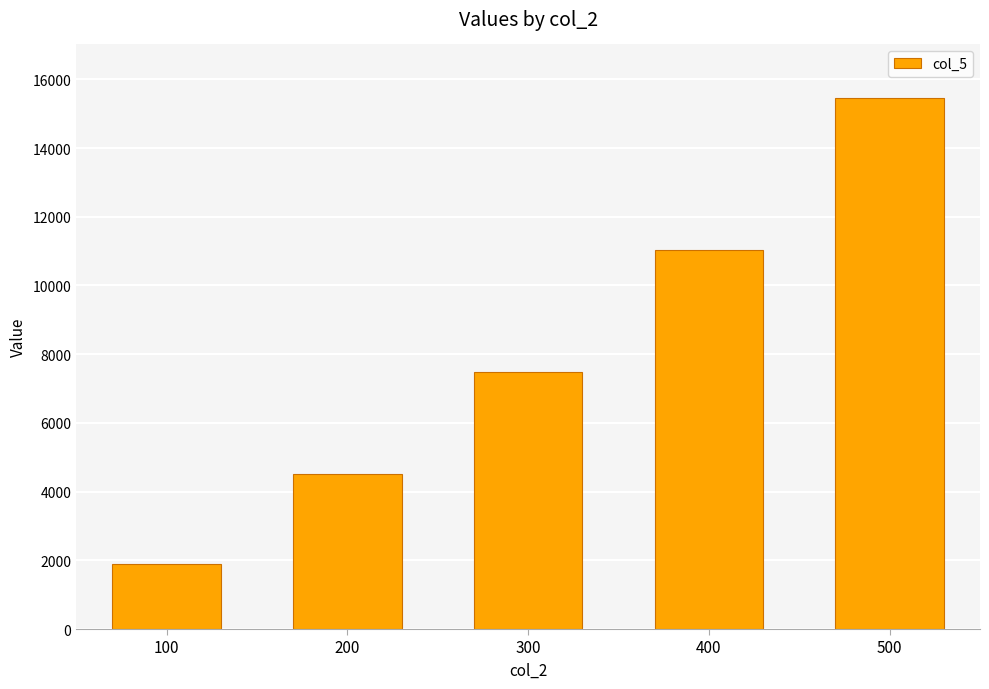

What is the value of the 2nd bar from the left?

4518.0